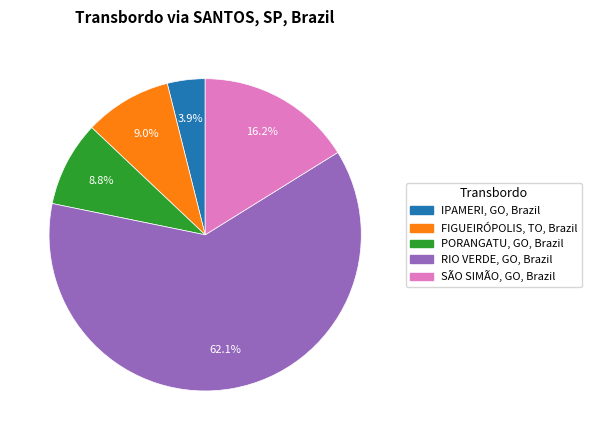

Is there a majority slice in this chart?

Yes